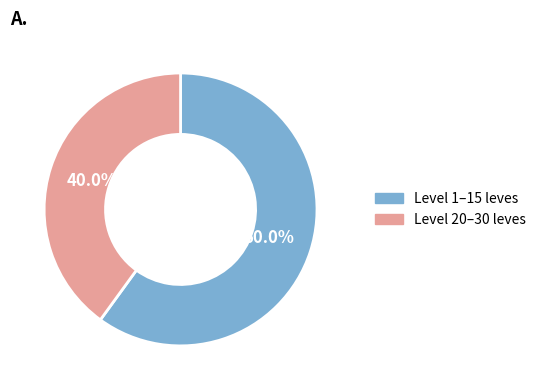

Does any single category account for the majority?

Yes